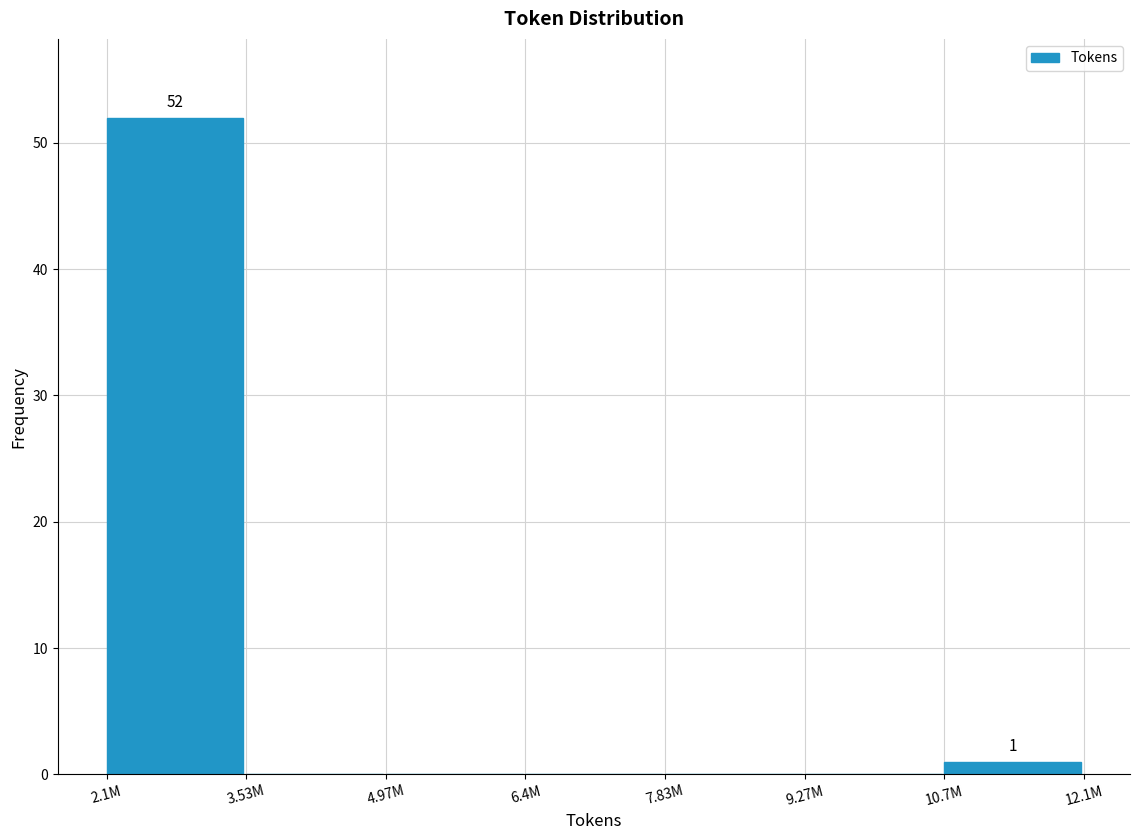

Reading left to right, what are all the values shown in this chart?

2.1M=52	3.53M=0	4.97M=0	6.4M=0	7.83M=0	9.27M=0	10.7M=1